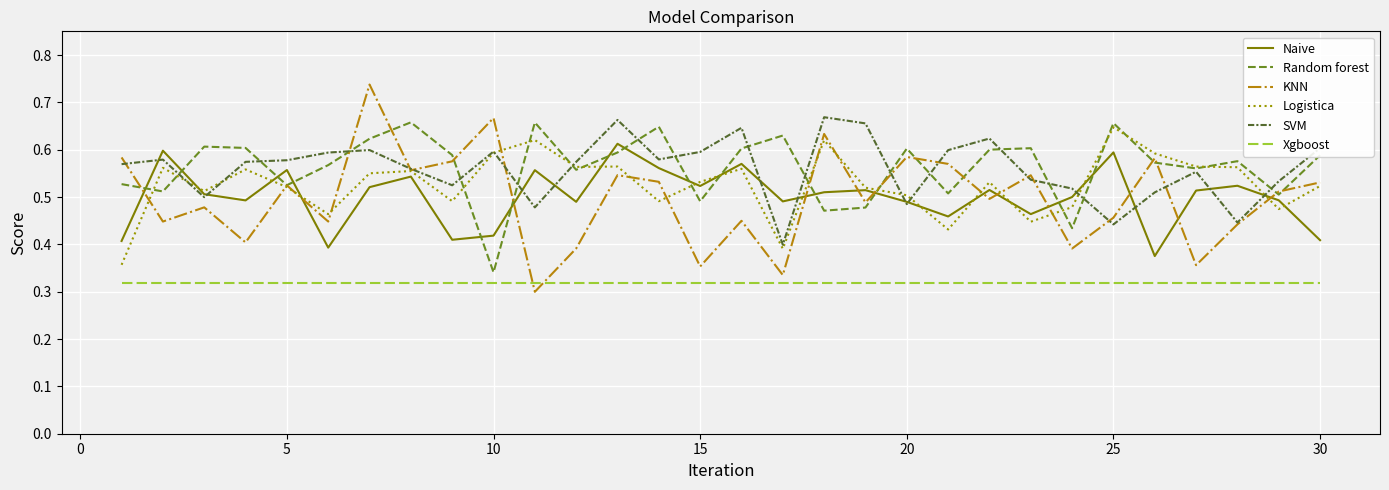

How many times do Xgboost and KNN cross each other?

2